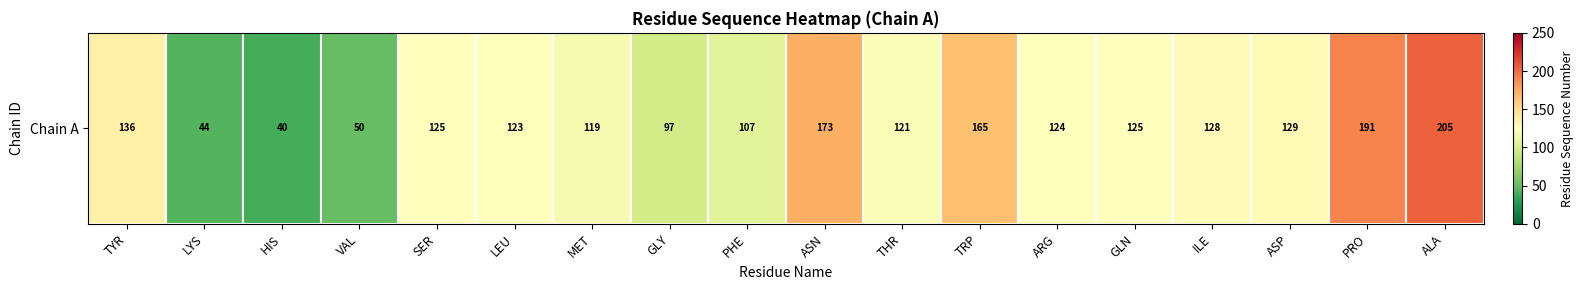

What is the sum of the values at THR and ASN?

294.2